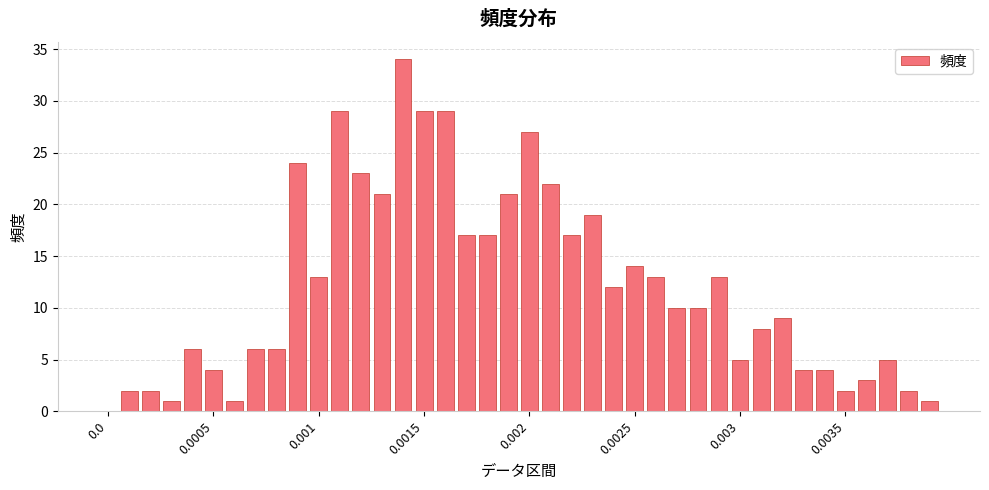

How many data points does each series have?

40